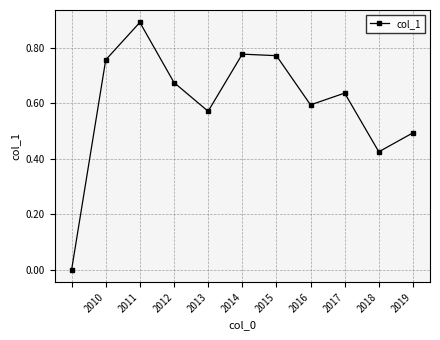

Does the chart have visible grid lines?

Yes